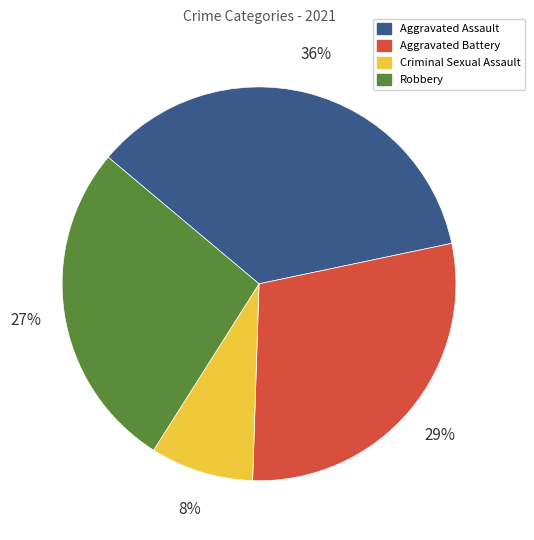

How many slices are in this pie chart?

4